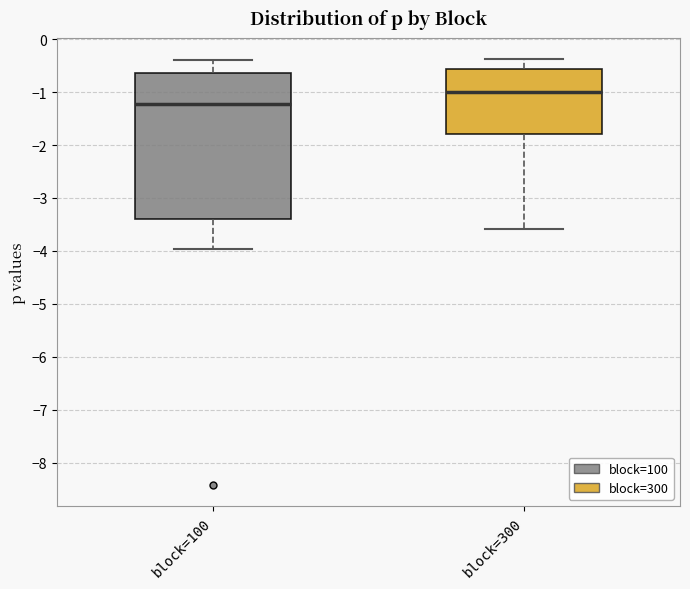

Reading left to right, transcribe this box plot: for each box, give where its median line is, the range the box spans, and where its two whiskers end, as read against the y-axis. The values are not printed on the chart, so give them approximately, as read against the axis.

block=100: median -1.2, box -3.4 to -0.6, whiskers -4.0 to -0.4
block=300: median -1.0, box -1.8 to -0.6, whiskers -3.6 to -0.4